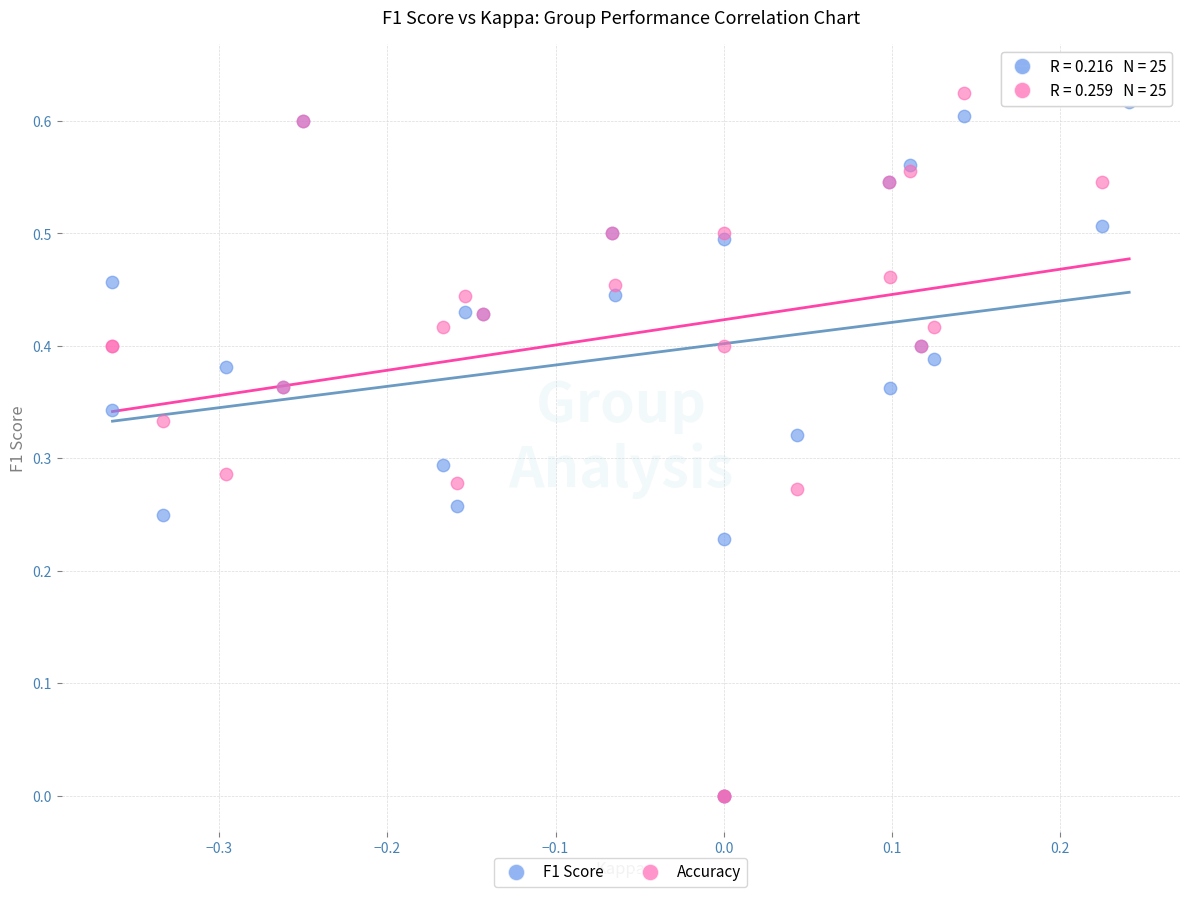

What are all the series names shown in the legend?

F1 Score, Accuracy